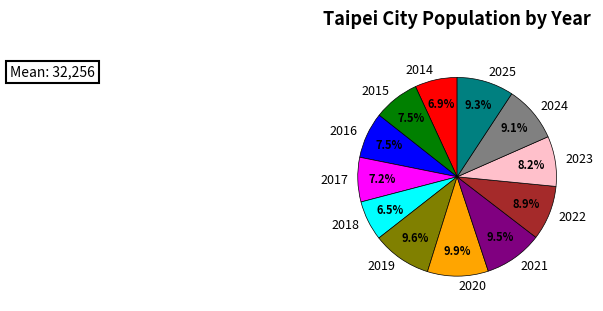

Between 2022 and 2019, which is larger?

2019